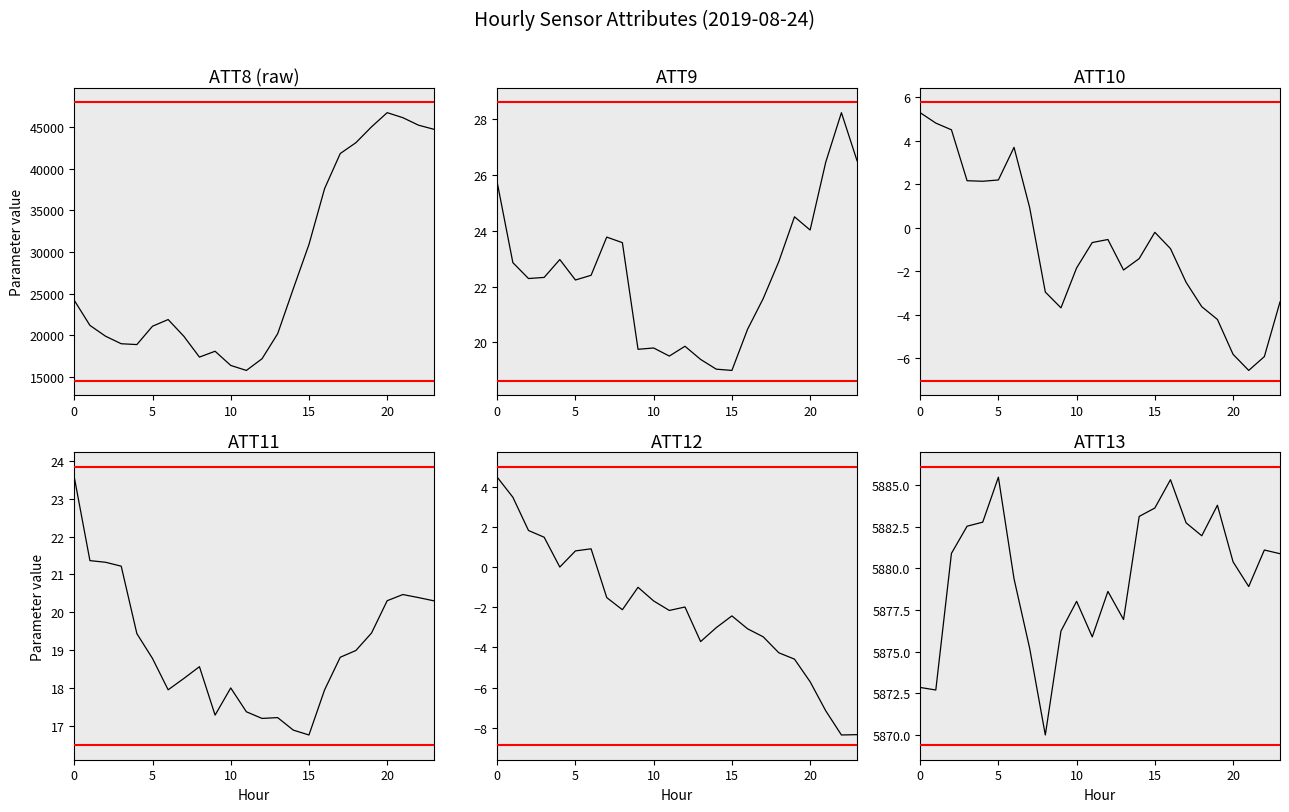

The value of ATT13 at 18 is 1733.4. True or false?

False